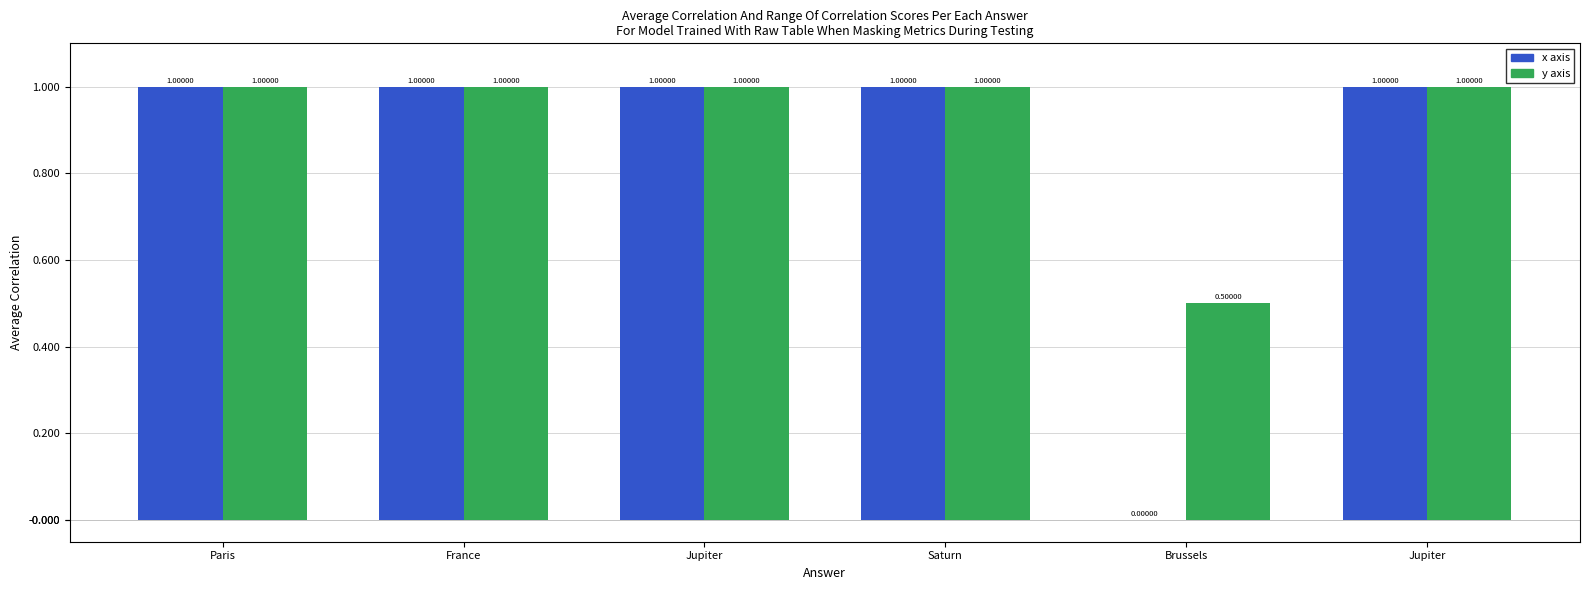

What is the value of the x axis bar at the 3rd from the left?

1.0